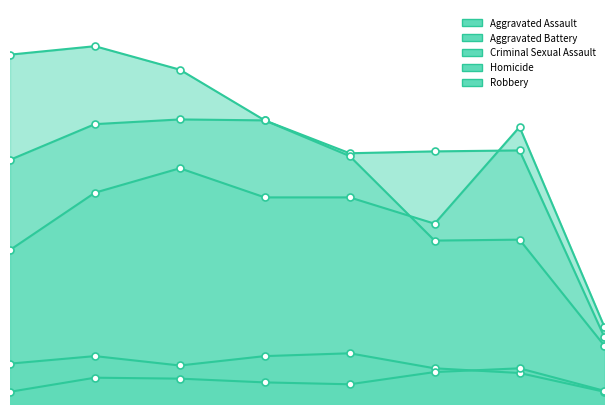

What is the value of the Criminal Sexual Assault point at the 6th from the left?

38